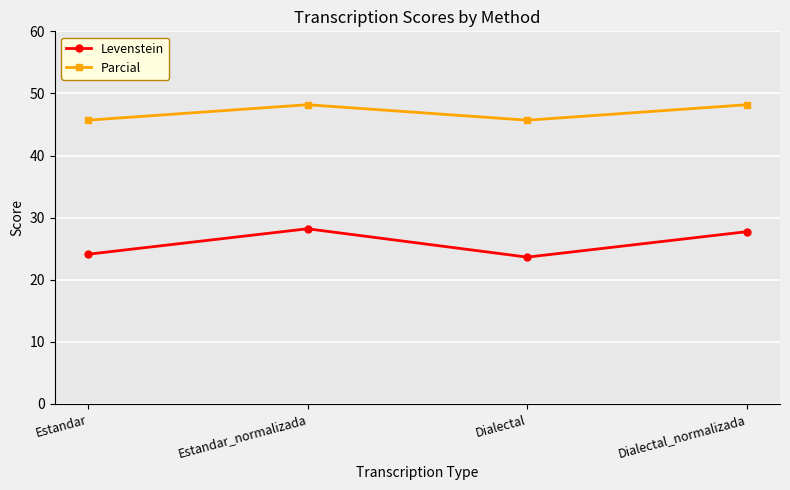

List the series in order of their overall mean, highest first.

Parcial, Levenstein